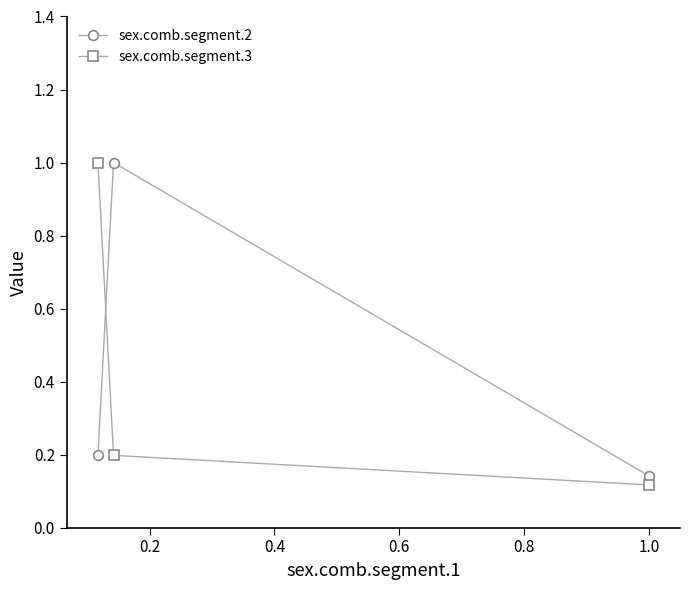

What is the sum of all sex.comb.segment.3 values?

1.3